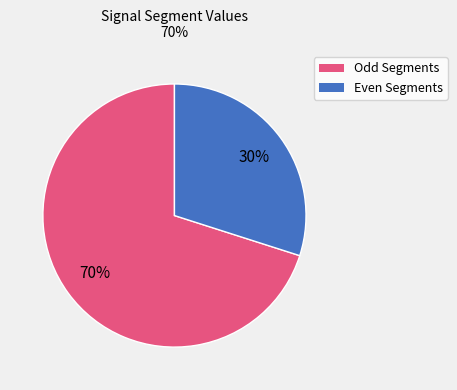

Is there a majority slice in this chart?

Yes